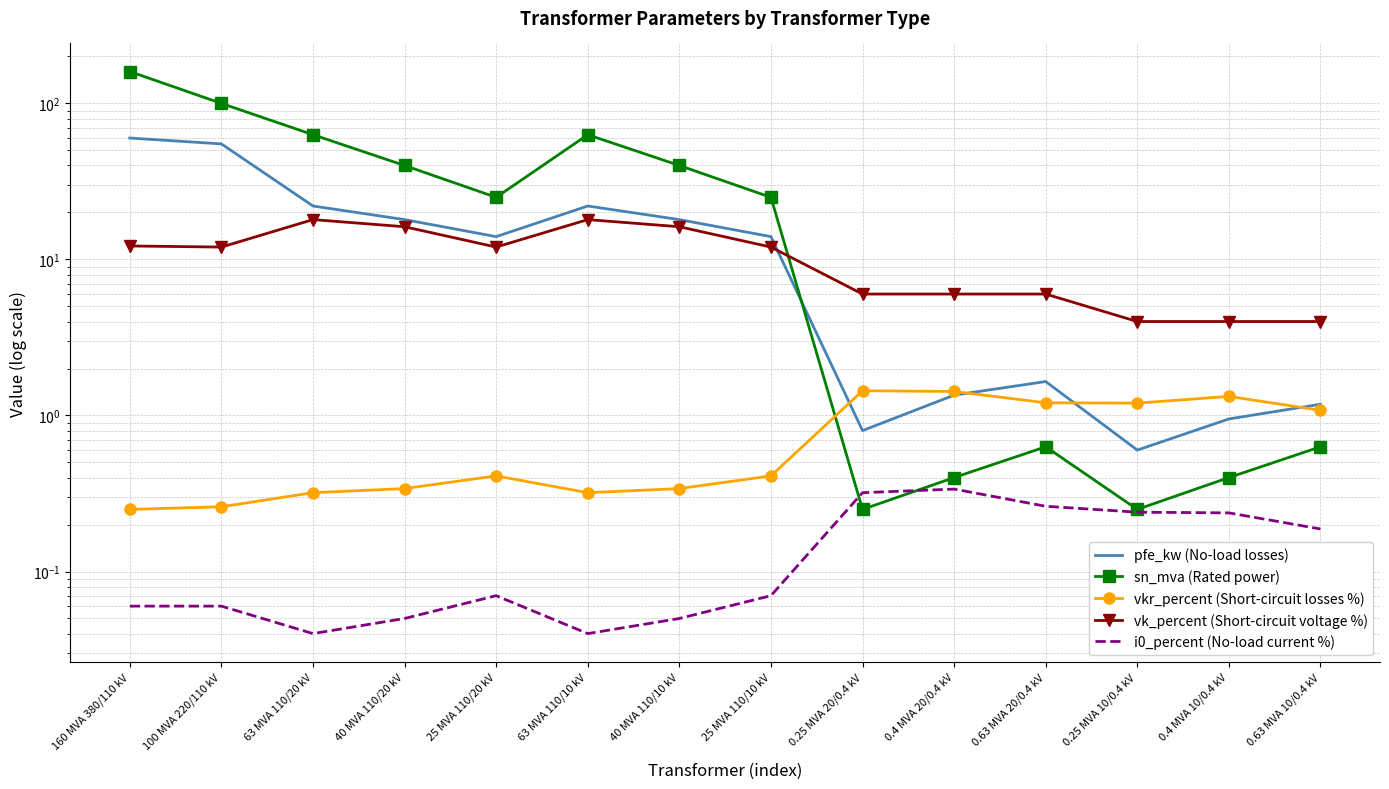

Reading right to left, what are all the values shown in this chart?

pfe_kw (No-load losses): 0.63 MVA 10/0.4 kV=1.2	0.4 MVA 10/0.4 kV=0.9	0.25 MVA 10/0.4 kV=0.6	0.63 MVA 20/0.4 kV=1.6	0.4 MVA 20/0.4 kV=1.4	0.25 MVA 20/0.4 kV=0.8	25 MVA 110/10 kV=14.0	40 MVA 110/10 kV=18.0	63 MVA 110/10 kV=22.0	25 MVA 110/20 kV=14.0	40 MVA 110/20 kV=18.0	63 MVA 110/20 kV=22.0	100 MVA 220/110 kV=55.0	160 MVA 380/110 kV=60.0
sn_mva (Rated power): 0.63 MVA 10/0.4 kV=0.6	0.4 MVA 10/0.4 kV=0.4	0.25 MVA 10/0.4 kV=0.2	0.63 MVA 20/0.4 kV=0.6	0.4 MVA 20/0.4 kV=0.4	0.25 MVA 20/0.4 kV=0.2	25 MVA 110/10 kV=25.0	40 MVA 110/10 kV=40.0	63 MVA 110/10 kV=63.0	25 MVA 110/20 kV=25.0	40 MVA 110/20 kV=40.0	63 MVA 110/20 kV=63.0	100 MVA 220/110 kV=100.0	160 MVA 380/110 kV=160.0
vkr_percent (Short-circuit losses %): 0.63 MVA 10/0.4 kV=1.1	0.4 MVA 10/0.4 kV=1.3	0.25 MVA 10/0.4 kV=1.2	0.63 MVA 20/0.4 kV=1.2	0.4 MVA 20/0.4 kV=1.4	0.25 MVA 20/0.4 kV=1.4	25 MVA 110/10 kV=0.4	40 MVA 110/10 kV=0.3	63 MVA 110/10 kV=0.3	25 MVA 110/20 kV=0.4	40 MVA 110/20 kV=0.3	63 MVA 110/20 kV=0.3	100 MVA 220/110 kV=0.3	160 MVA 380/110 kV=0.2
vk_percent (Short-circuit voltage %): 0.63 MVA 10/0.4 kV=4.0	0.4 MVA 10/0.4 kV=4.0	0.25 MVA 10/0.4 kV=4.0	0.63 MVA 20/0.4 kV=6.0	0.4 MVA 20/0.4 kV=6.0	0.25 MVA 20/0.4 kV=6.0	25 MVA 110/10 kV=12.0	40 MVA 110/10 kV=16.2	63 MVA 110/10 kV=18.0	25 MVA 110/20 kV=12.0	40 MVA 110/20 kV=16.2	63 MVA 110/20 kV=18.0	100 MVA 220/110 kV=12.0	160 MVA 380/110 kV=12.2
i0_percent (No-load current %): 0.63 MVA 10/0.4 kV=0.2	0.4 MVA 10/0.4 kV=0.2	0.25 MVA 10/0.4 kV=0.2	0.63 MVA 20/0.4 kV=0.3	0.4 MVA 20/0.4 kV=0.3	0.25 MVA 20/0.4 kV=0.3	25 MVA 110/10 kV=0.1	40 MVA 110/10 kV=0.1	63 MVA 110/10 kV=0.0	25 MVA 110/20 kV=0.1	40 MVA 110/20 kV=0.1	63 MVA 110/20 kV=0.0	100 MVA 220/110 kV=0.1	160 MVA 380/110 kV=0.1